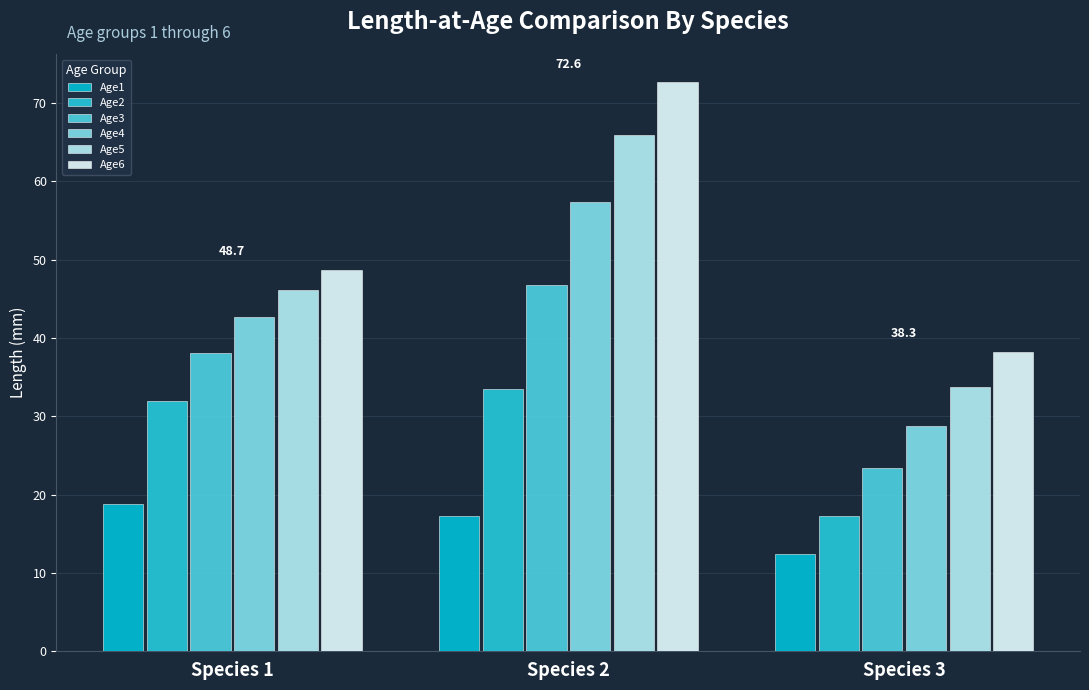

At which category is the sum across all series the highest?

Species 2